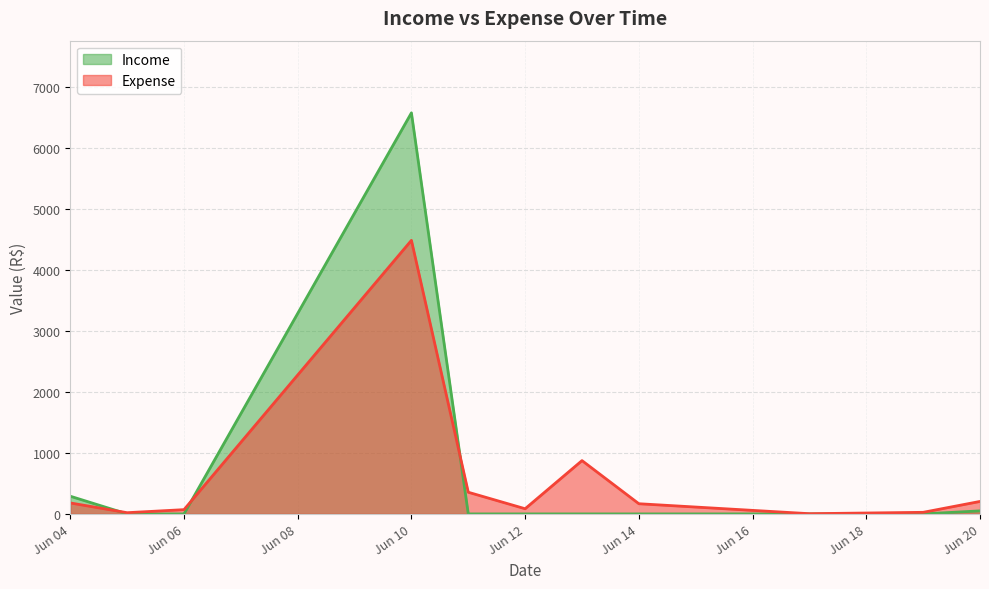

What is the greatest value displayed?

6569.5